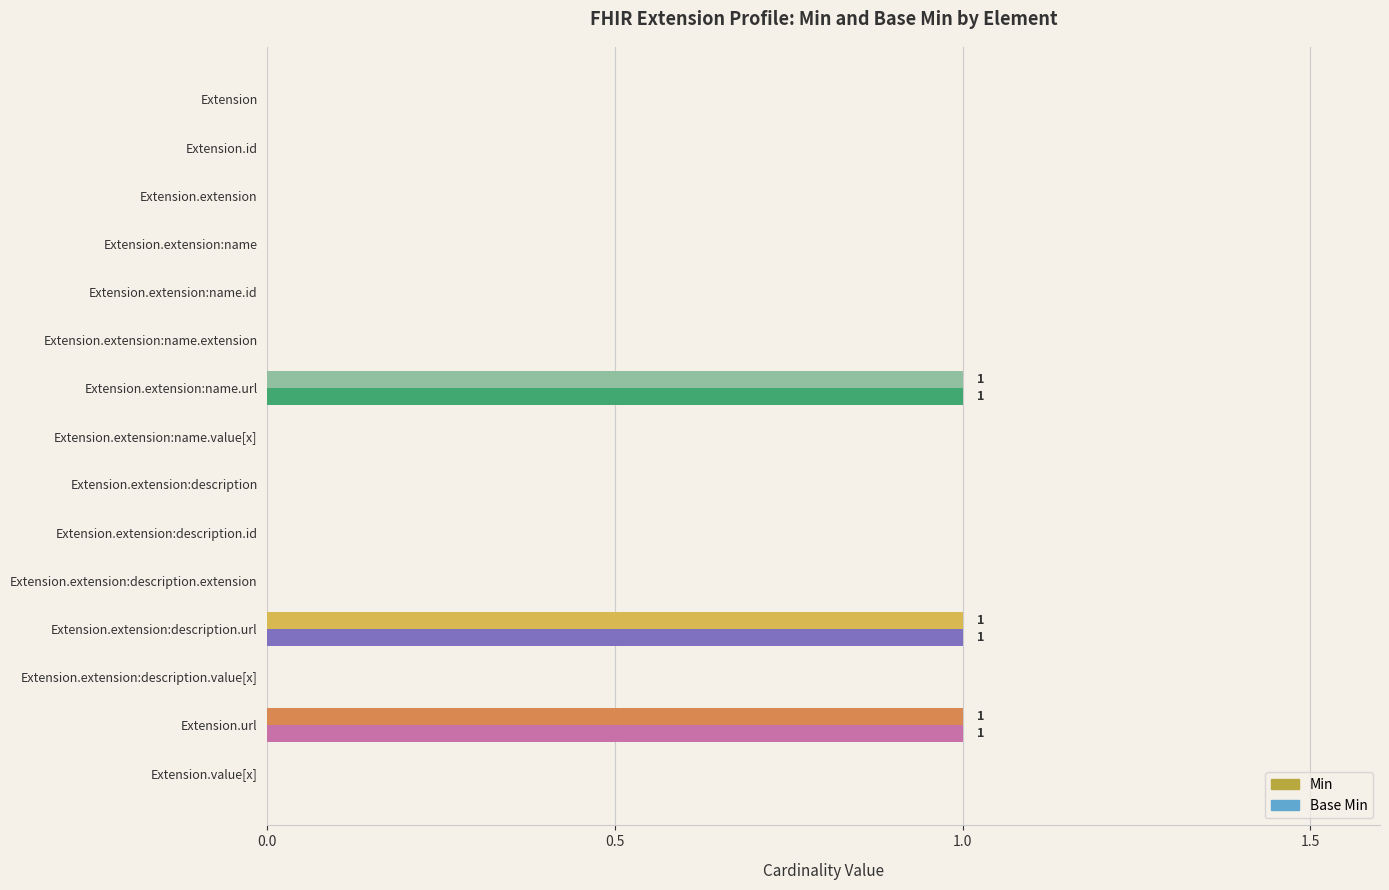

The value of Base Min at Extension.extension:name.extension is 0. True or false?

True